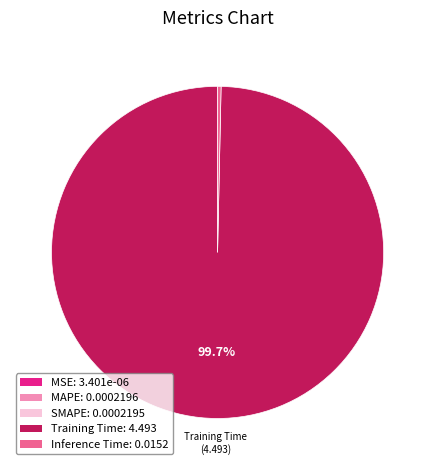

Is there a majority slice in this chart?

Yes